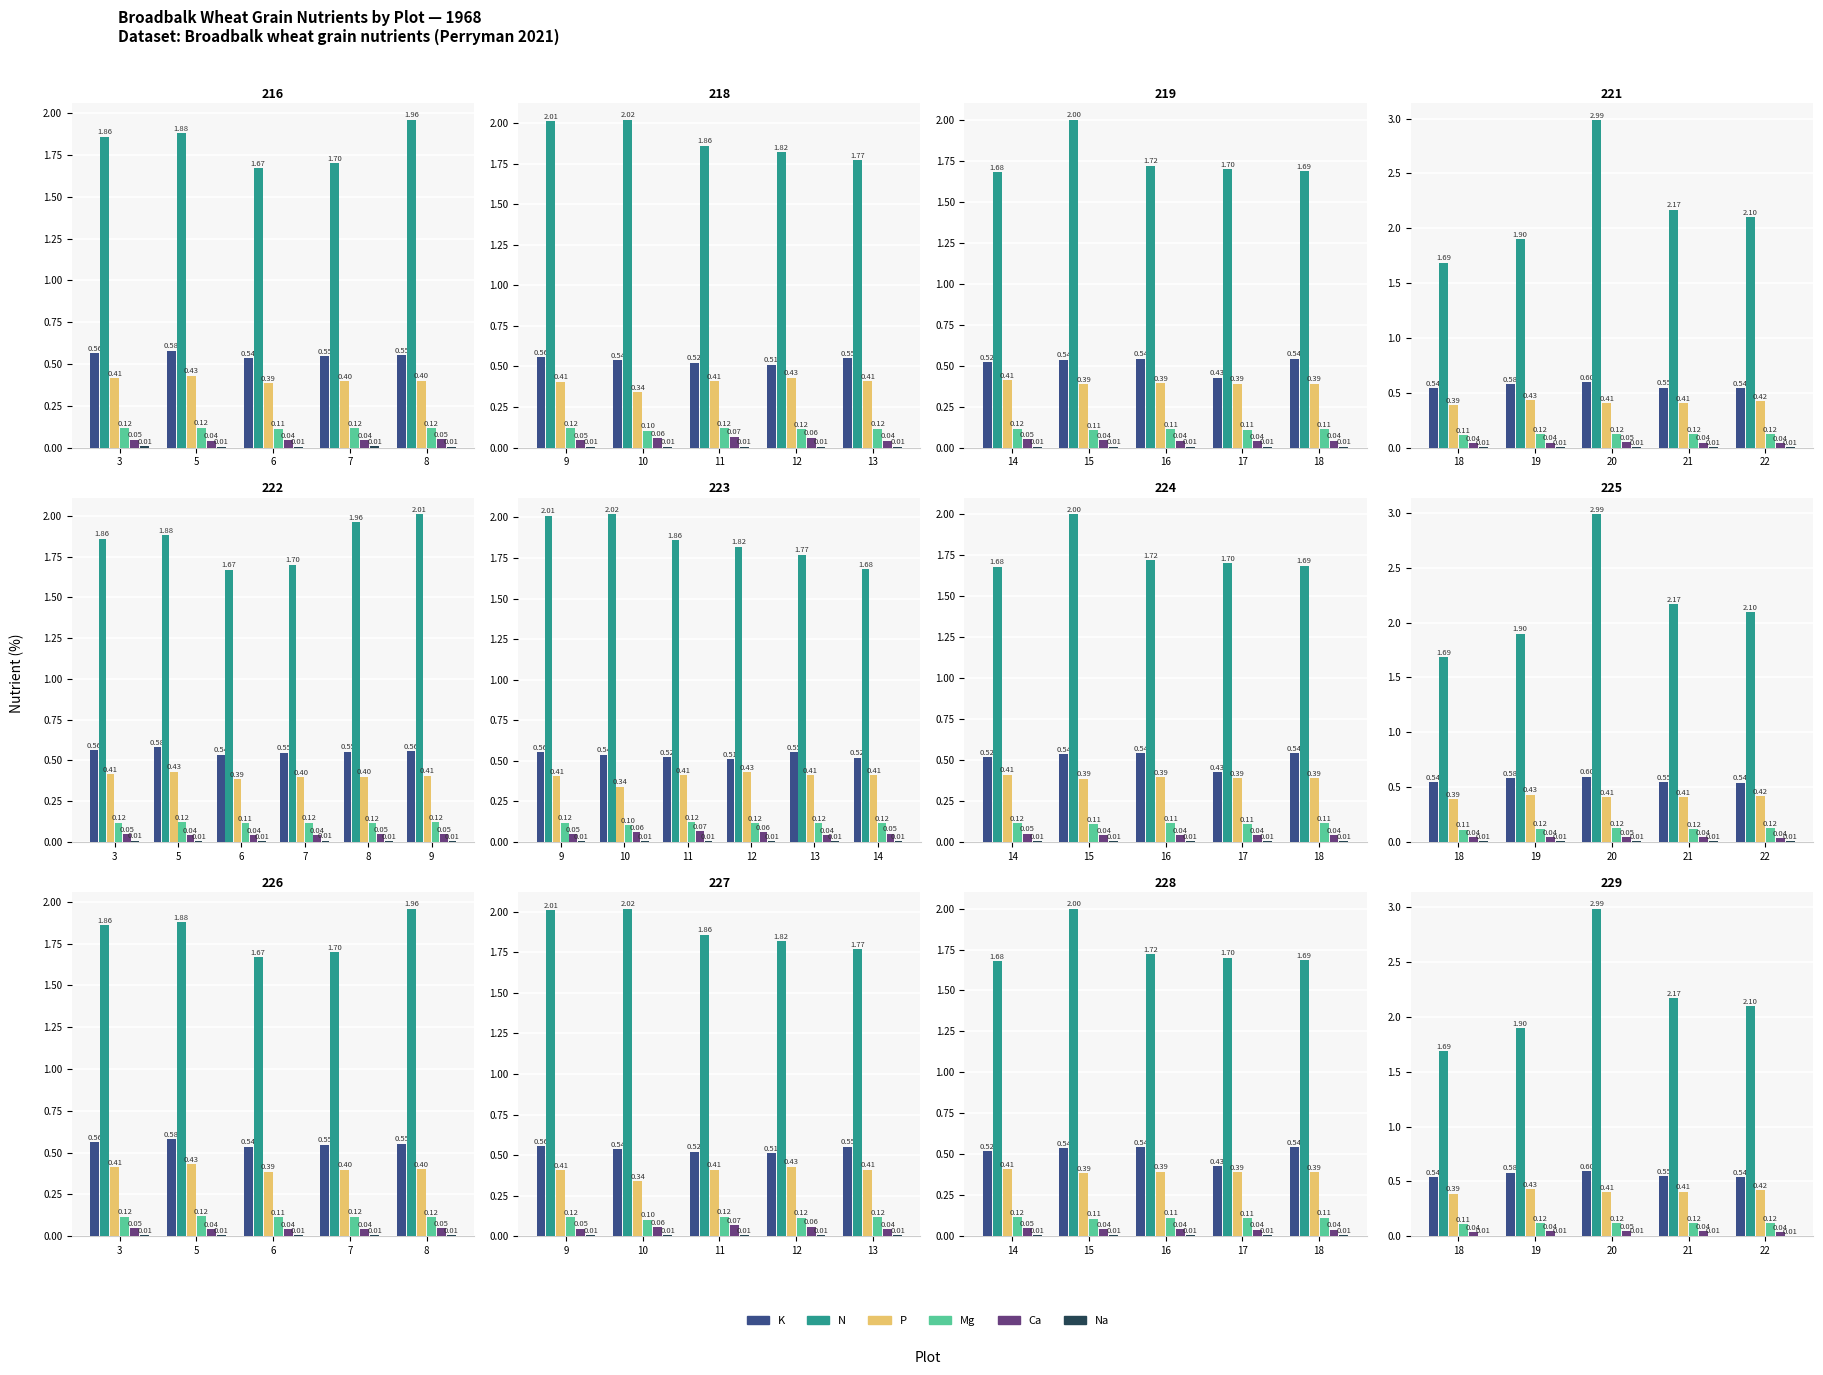

Which category has the highest value in the P series?

19